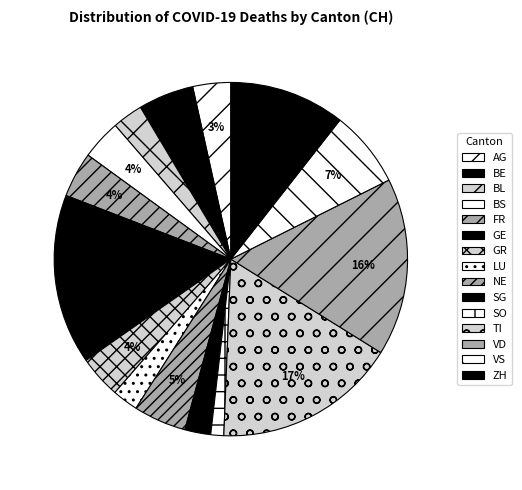

Between FR and SO, which is larger?

FR